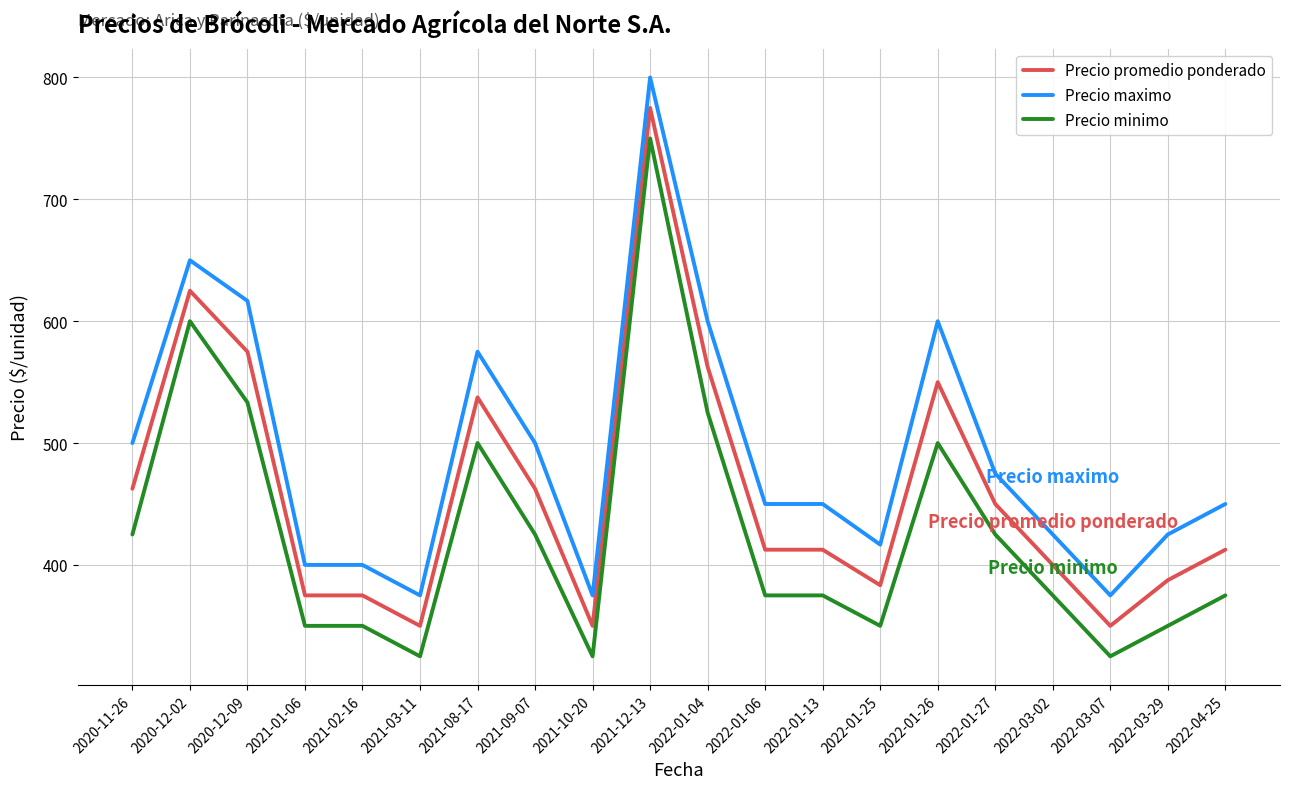

Does the chart display data point markers on the line(s)?

No